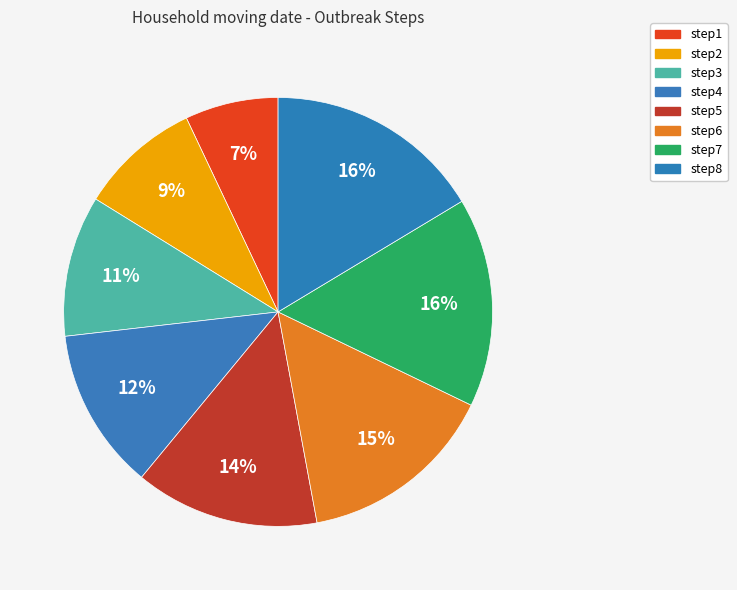

Which slice is the largest?

step8